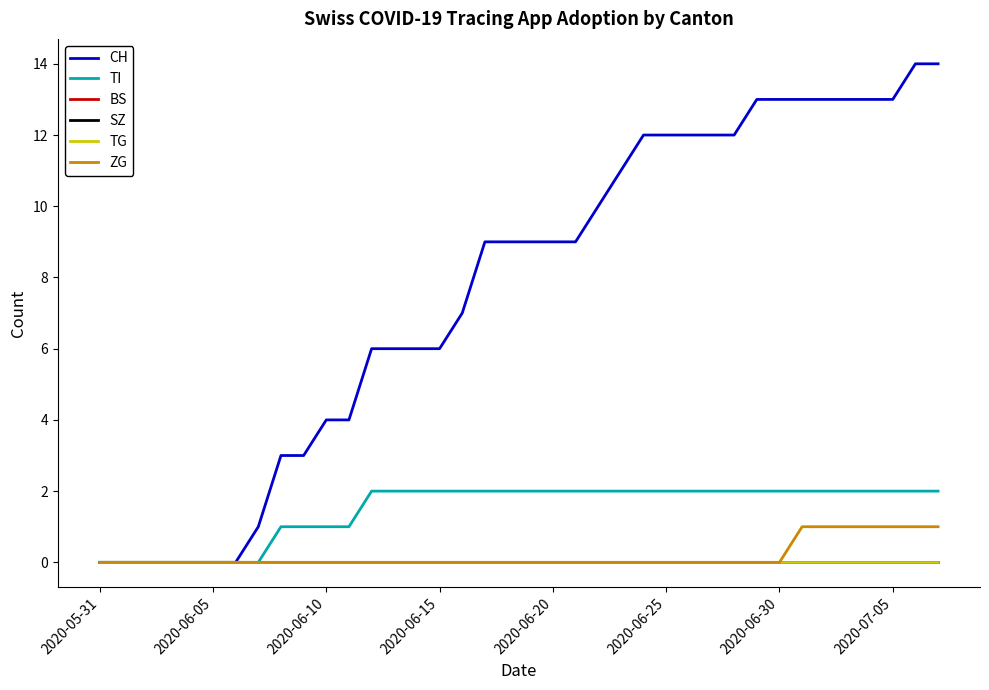

Is this an area chart (filled region under the line)?

No